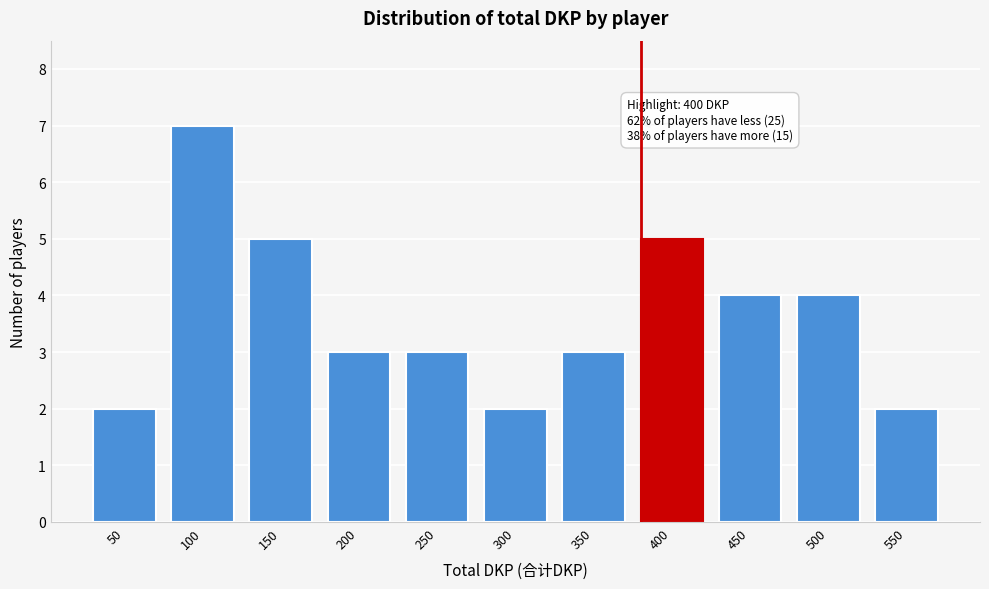

Reading right to left, transcribe all the data shown in this chart.

2	4	4	5	3	2	3	3	5	7	2